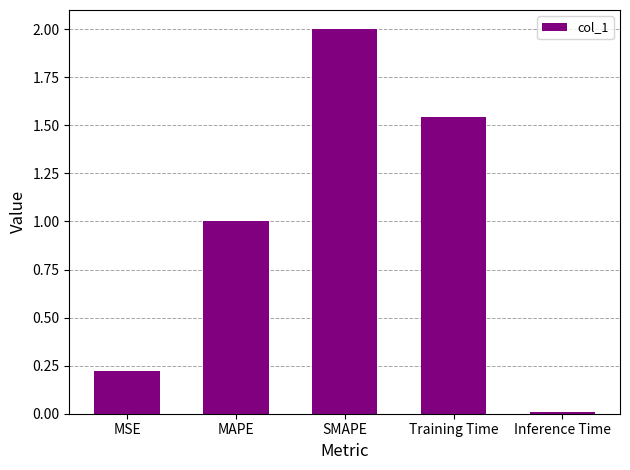

What is the change in value from Training Time to Inference Time?

-1.5